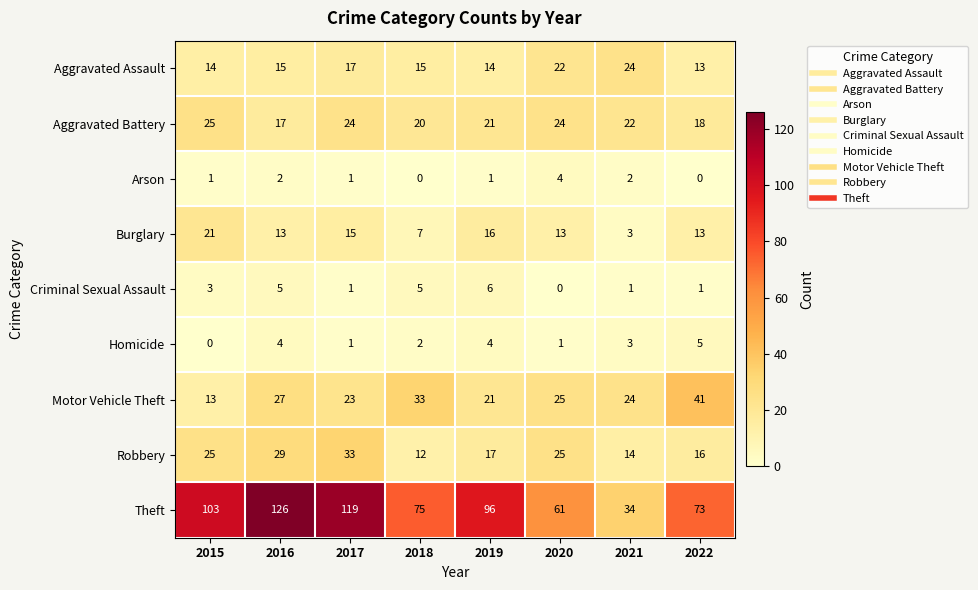

What is the maximum value shown in the chart?

126